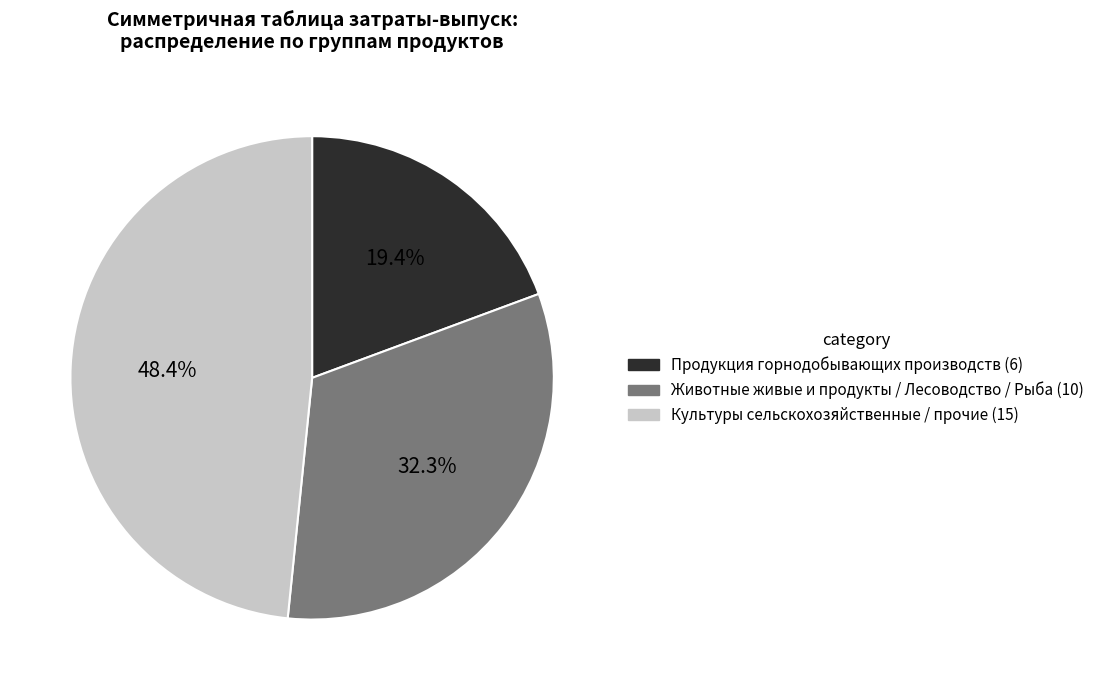

Is there any slice that represents more than half of the pie?

No